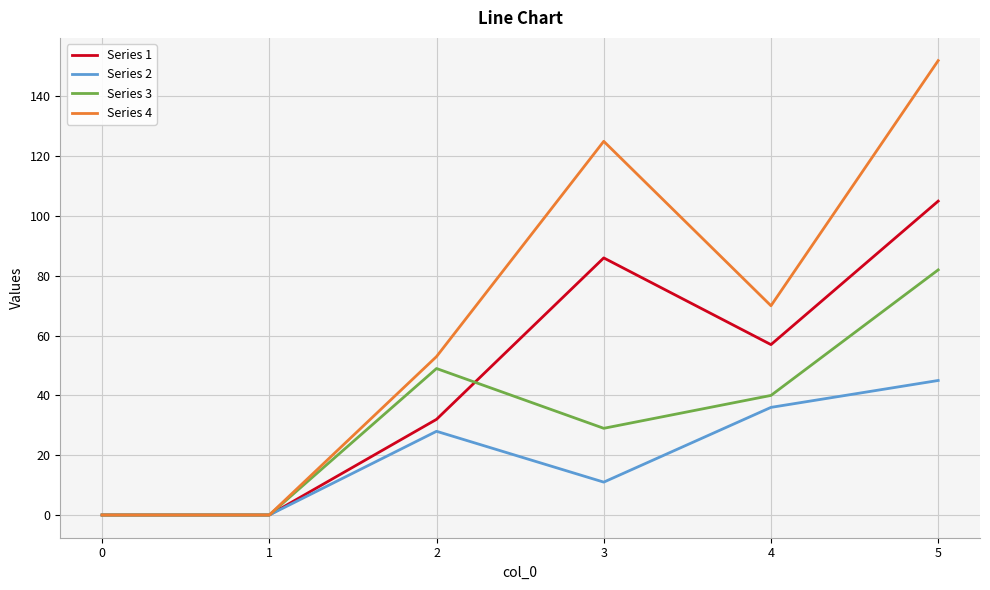

The value of Series 1 at 3 is 113. True or false?

False